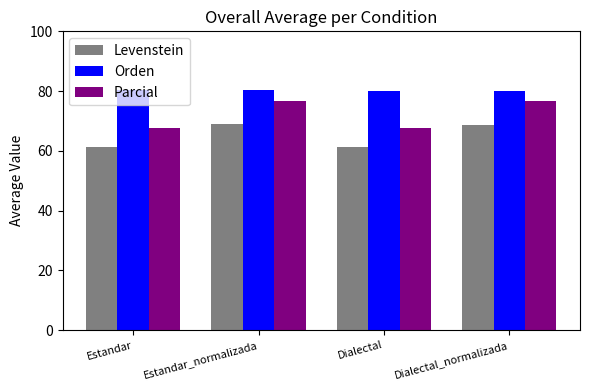

Which series has the largest range (max minus min)?

Parcial